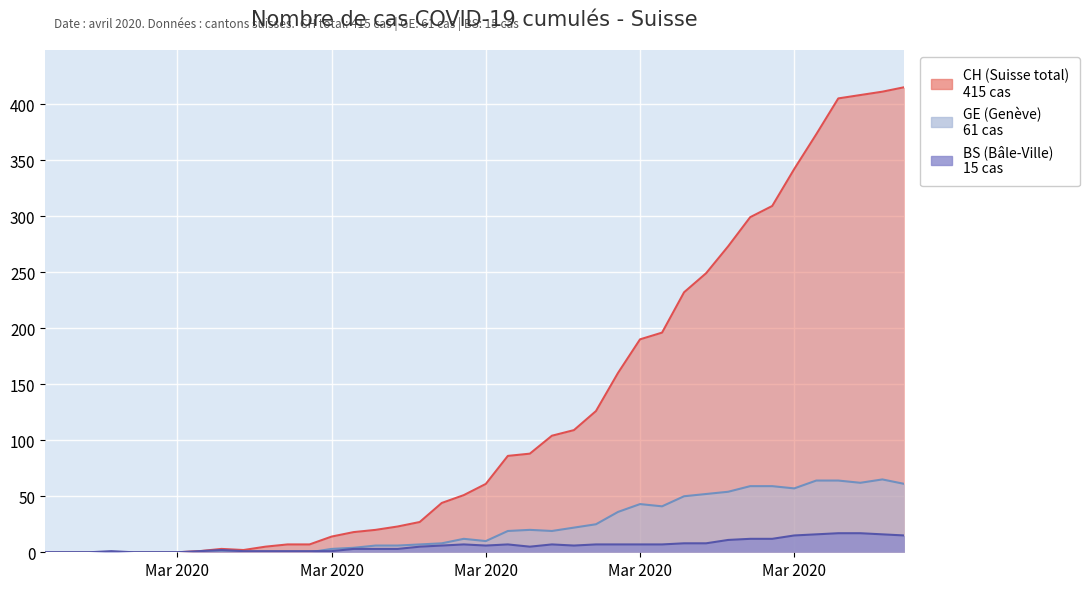

How many data points does each series have?

40